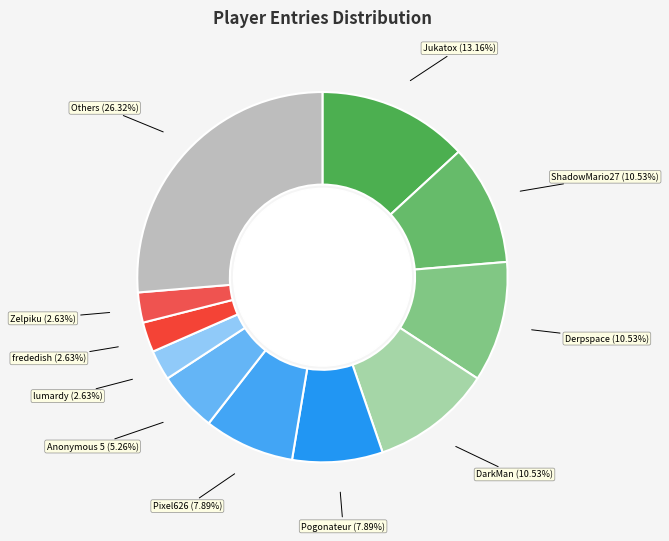

To the nearest percent, what is the difference between the largest and smallest slice percentages?

24%